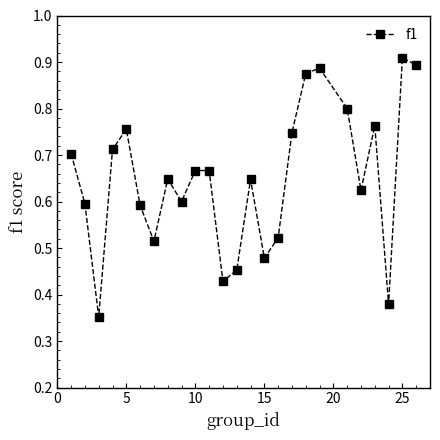

What is the sum of all values?

16.2